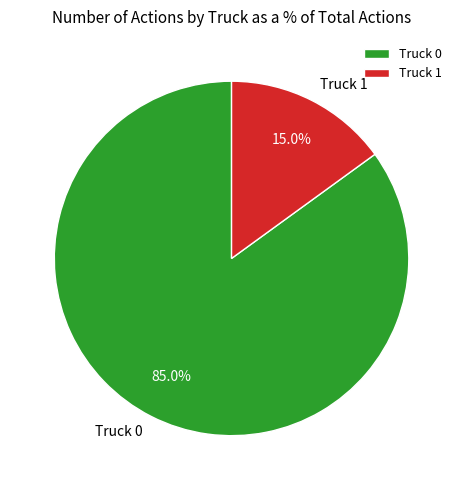

Is it true that Truck 1 is 25% of the pie?

False